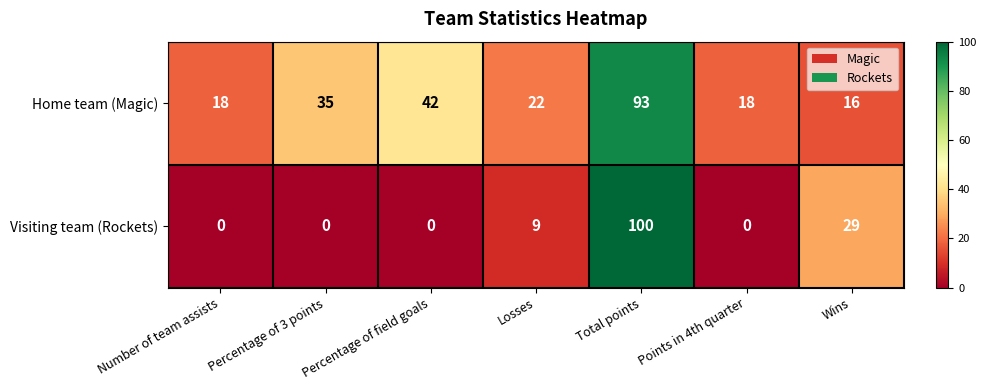

How many categories are shown in the chart?

7